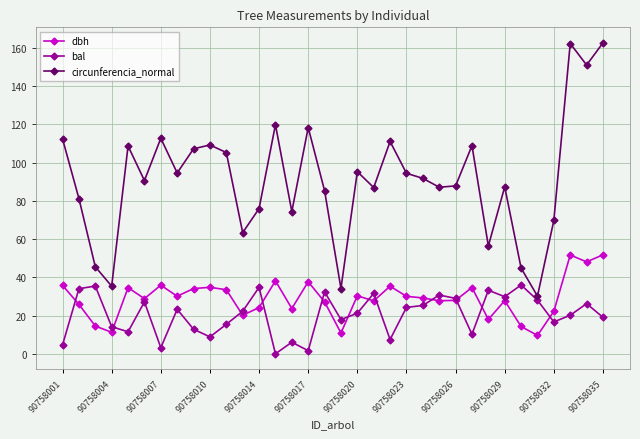

True or false: dbh has more than 2 interior local peaks.

True